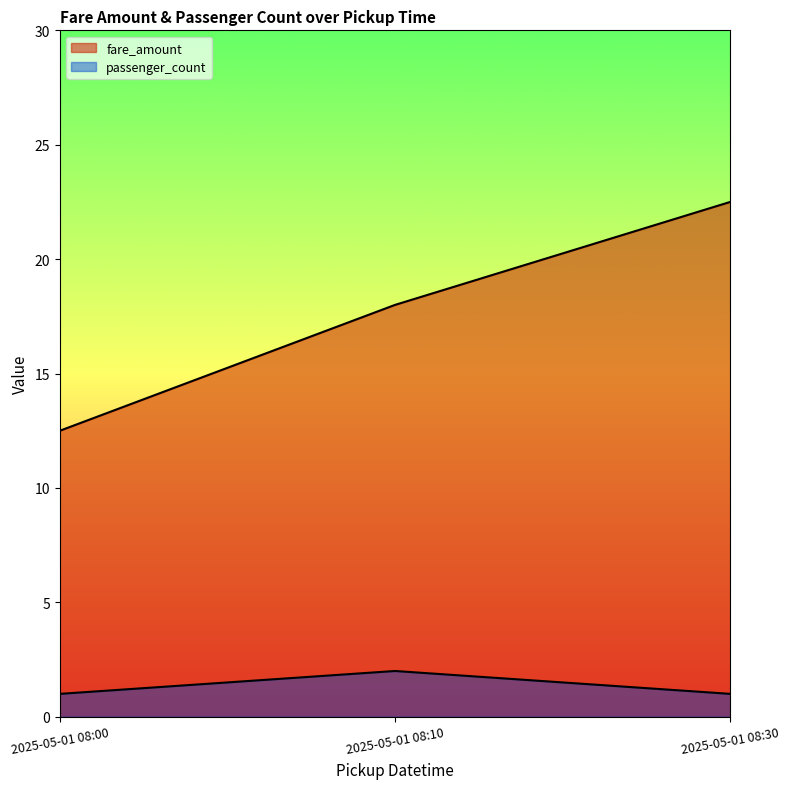

Reading left to right, list all the values displayed in this chart.

fare_amount: 2025-05-01 08:00=12.5	2025-05-01 08:10=18.0	2025-05-01 08:30=22.5
passenger_count: 2025-05-01 08:00=1.0	2025-05-01 08:10=2.0	2025-05-01 08:30=1.0